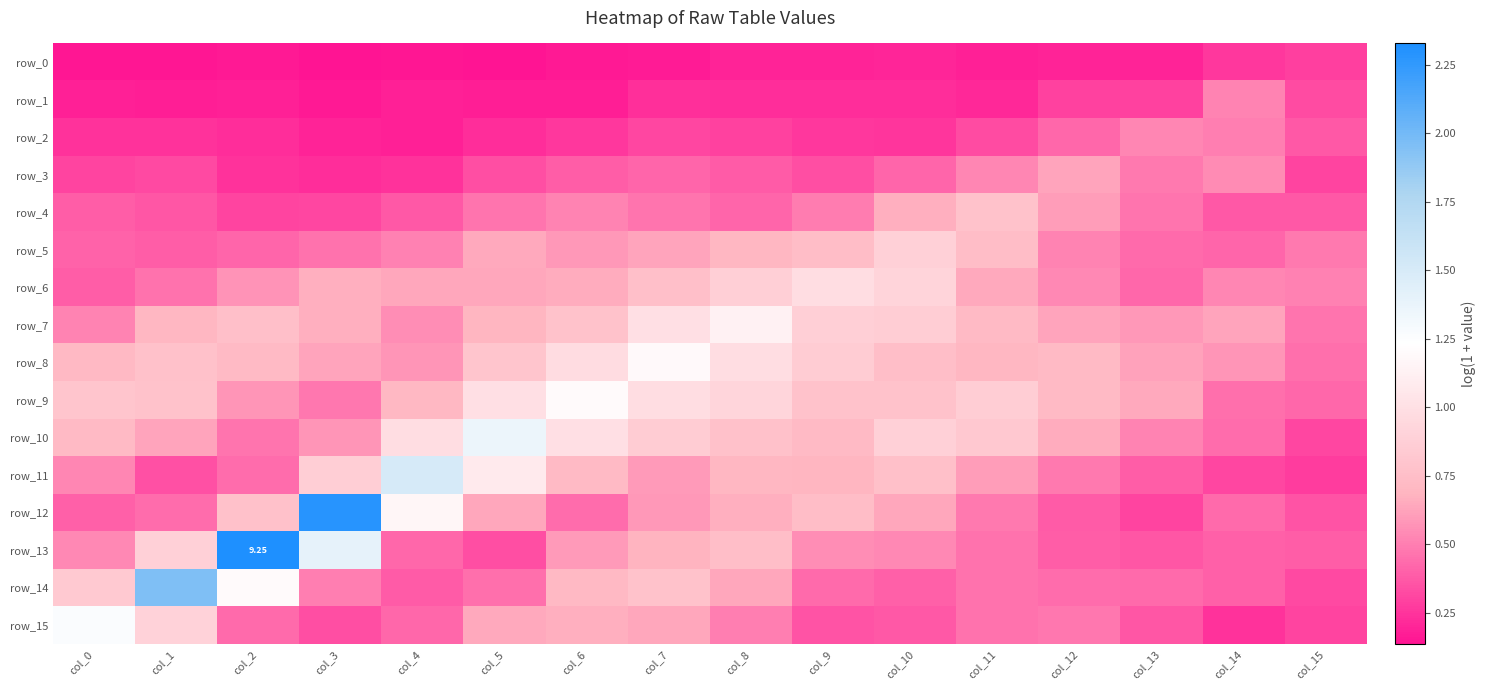

Reading right to left, transcribe all the data shown in this chart.

row_0: 0.3	0.3	0.2	0.2	0.2	0.2	0.2	0.2	0.2	0.2	0.1	0.2	0.1	0.2	0.1	0.1
row_1: 0.3	0.5	0.3	0.3	0.2	0.2	0.2	0.2	0.2	0.2	0.2	0.2	0.2	0.2	0.2	0.2
row_2: 0.4	0.5	0.5	0.4	0.3	0.3	0.3	0.3	0.3	0.3	0.2	0.2	0.2	0.2	0.2	0.2
row_3: 0.3	0.5	0.5	0.6	0.5	0.4	0.3	0.4	0.4	0.4	0.3	0.2	0.2	0.2	0.3	0.3
row_4: 0.4	0.4	0.5	0.6	0.8	0.7	0.5	0.4	0.5	0.5	0.5	0.4	0.3	0.3	0.4	0.4
row_5: 0.5	0.4	0.4	0.5	0.7	0.9	0.7	0.7	0.6	0.6	0.6	0.5	0.5	0.4	0.4	0.4
row_6: 0.5	0.5	0.4	0.5	0.6	0.9	1.0	0.9	0.8	0.7	0.6	0.6	0.7	0.6	0.5	0.4
row_7: 0.5	0.6	0.6	0.6	0.7	0.9	0.9	1.1	1.0	0.8	0.7	0.6	0.7	0.8	0.7	0.5
row_8: 0.4	0.6	0.6	0.7	0.7	0.7	0.8	1.0	1.2	1.0	0.8	0.6	0.6	0.7	0.8	0.7
row_9: 0.4	0.4	0.6	0.7	0.9	0.8	0.8	0.9	1.0	1.2	1.0	0.7	0.5	0.6	0.8	0.8
row_10: 0.3	0.4	0.5	0.7	0.8	0.9	0.7	0.8	0.8	1.0	1.4	1.0	0.6	0.5	0.6	0.7
row_11: 0.3	0.3	0.4	0.5	0.6	0.8	0.7	0.7	0.6	0.7	1.1	1.5	0.9	0.4	0.3	0.5
row_12: 0.4	0.4	0.3	0.4	0.5	0.6	0.7	0.7	0.6	0.4	0.6	1.2	2.3	0.8	0.4	0.4
row_13: 0.4	0.4	0.4	0.4	0.5	0.5	0.6	0.8	0.7	0.6	0.3	0.4	1.4	2.3	0.9	0.5
row_14: 0.3	0.4	0.4	0.4	0.5	0.4	0.4	0.6	0.8	0.7	0.5	0.4	0.5	1.2	2.0	0.8
row_15: 0.3	0.2	0.4	0.5	0.5	0.4	0.4	0.5	0.6	0.7	0.6	0.4	0.3	0.4	0.9	1.3